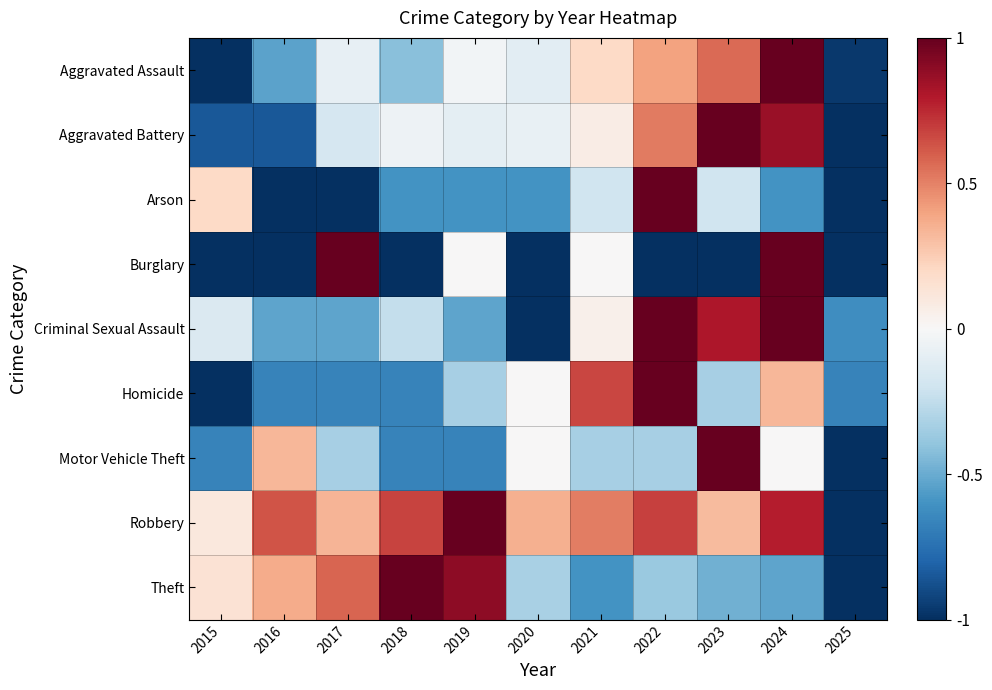

Reading left to right, transcribe all the data shown in this chart.

Aggravated Assault: 2015=-1.0	2016=-0.5	2017=-0.1	2018=-0.4	2019=-0.0	2020=-0.1	2021=0.2	2022=0.4	2023=0.6	2024=1.0	2025=-1.0
Aggravated Battery: 2015=-0.9	2016=-0.9	2017=-0.2	2018=-0.1	2019=-0.1	2020=-0.1	2021=0.1	2022=0.5	2023=1.0	2024=0.9	2025=-1.0
Arson: 2015=0.2	2016=-1.0	2017=-1.0	2018=-0.6	2019=-0.6	2020=-0.6	2021=-0.2	2022=1.0	2023=-0.2	2024=-0.6	2025=-1.0
Burglary: 2015=-1.0	2016=-1.0	2017=1.0	2018=-1.0	2019=0.0	2020=-1.0	2021=0.0	2022=-1.0	2023=-1.0	2024=1.0	2025=-1.0
Criminal Sexual Assault: 2015=-0.1	2016=-0.5	2017=-0.5	2018=-0.2	2019=-0.5	2020=-1.0	2021=0.0	2022=1.0	2023=0.8	2024=1.0	2025=-0.6
Homicide: 2015=-1.0	2016=-0.7	2017=-0.7	2018=-0.7	2019=-0.3	2020=0.0	2021=0.7	2022=1.0	2023=-0.3	2024=0.3	2025=-0.7
Motor Vehicle Theft: 2015=-0.7	2016=0.3	2017=-0.3	2018=-0.7	2019=-0.7	2020=0.0	2021=-0.3	2022=-0.3	2023=1.0	2024=0.0	2025=-1.0
Robbery: 2015=0.1	2016=0.6	2017=0.3	2018=0.7	2019=1.0	2020=0.4	2021=0.5	2022=0.7	2023=0.3	2024=0.8	2025=-1.0
Theft: 2015=0.1	2016=0.4	2017=0.6	2018=1.0	2019=0.9	2020=-0.3	2021=-0.6	2022=-0.4	2023=-0.5	2024=-0.5	2025=-1.0